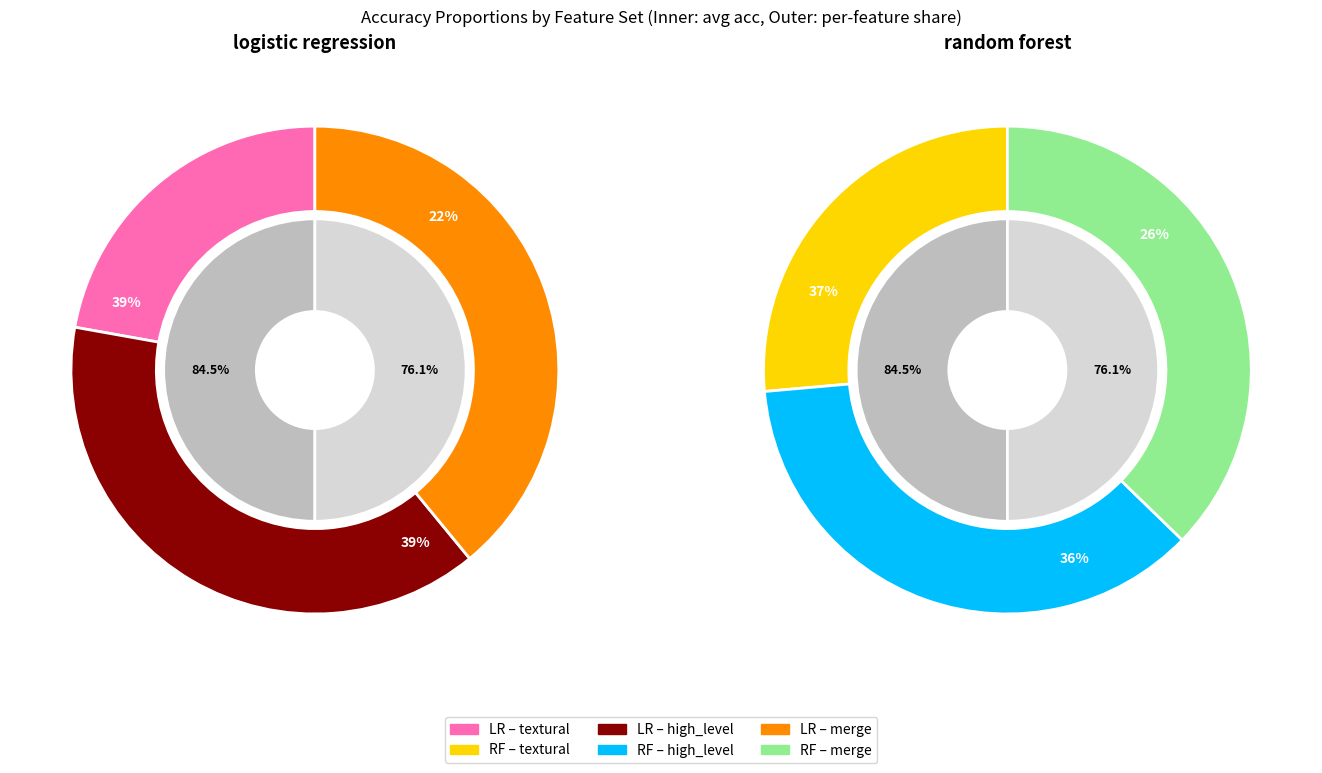

Is it true that textural is 14% of the pie?

False